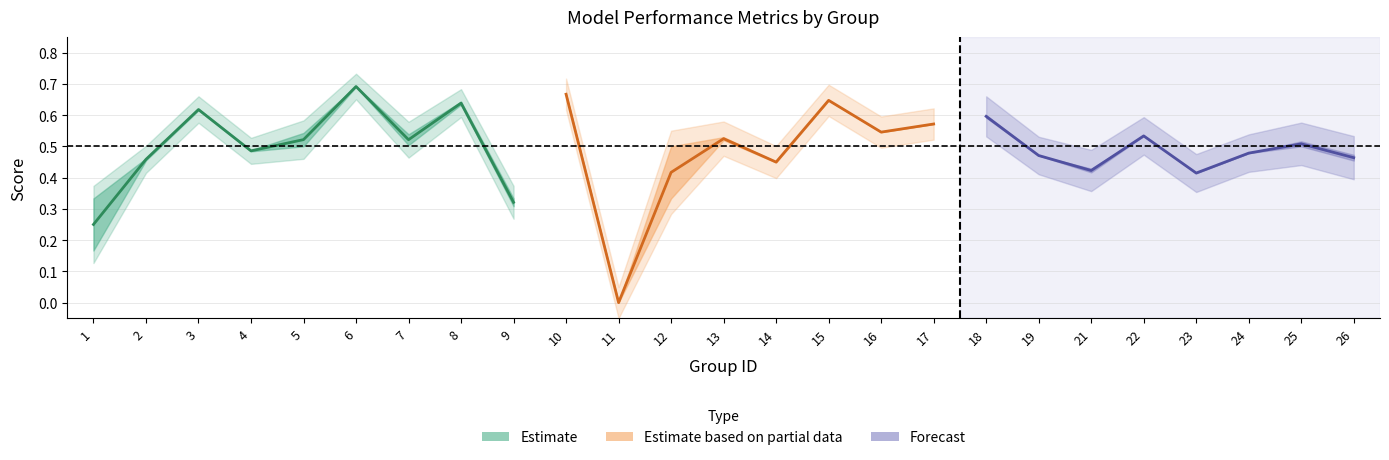

What is the sum of the f1 values at 21 and 23?

0.8